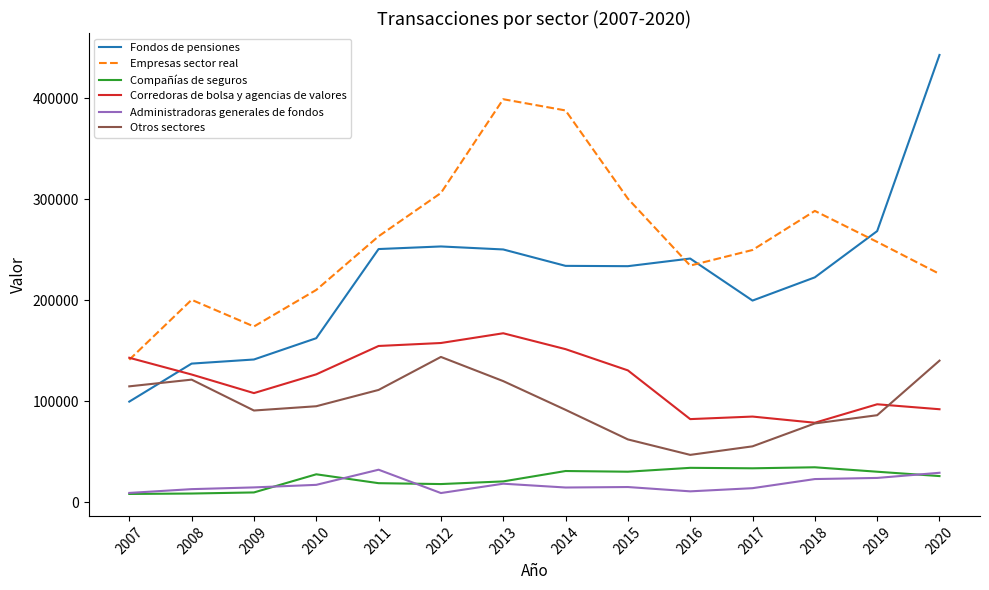

True or false: Fondos de pensiones has a value of 162317 at 2010.

True